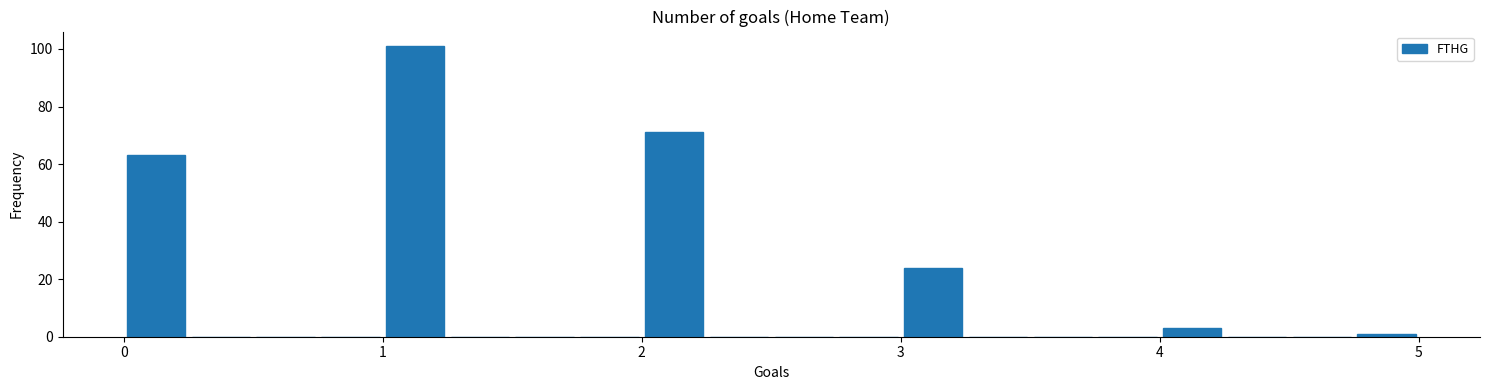

Read against the x-axis, roughly where is the centre of the tallest bar?

1.1